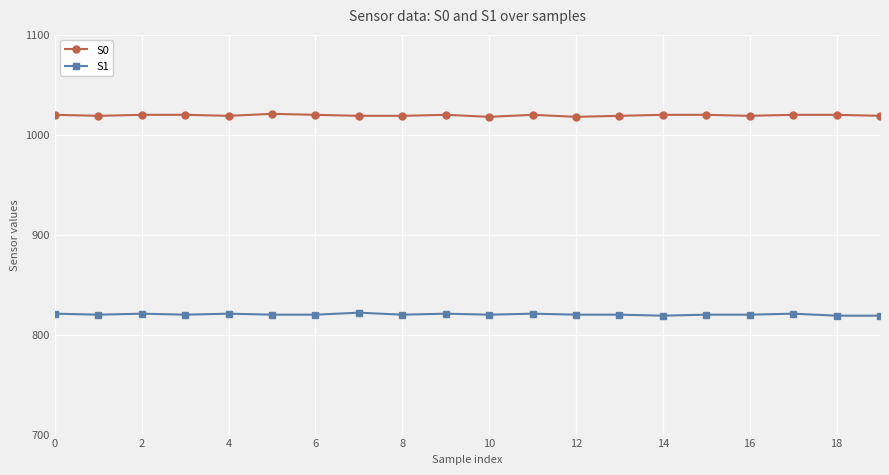

What is the greatest value displayed?

1021